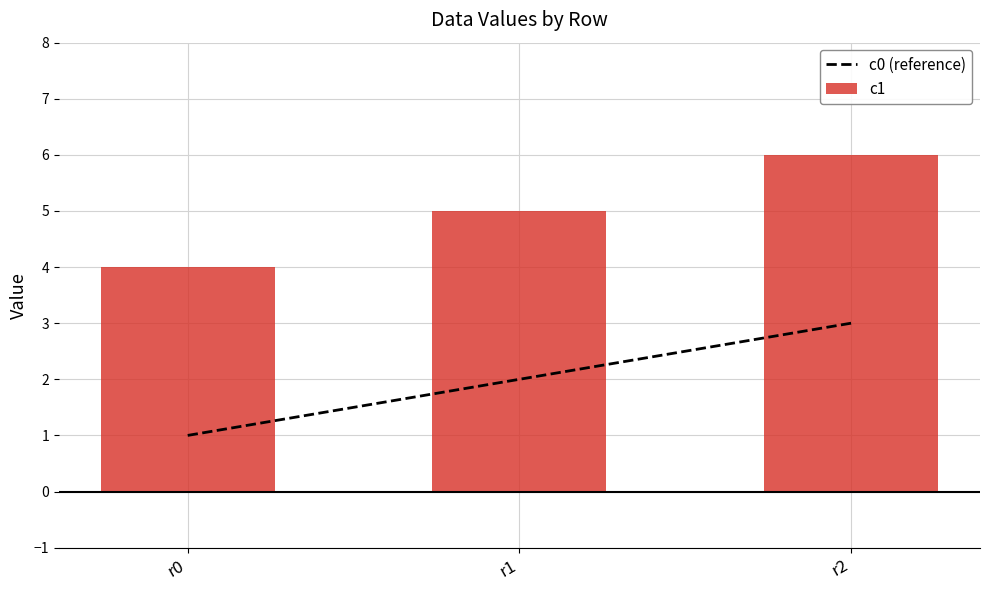

True or false: the data shows 1 at r0.

False